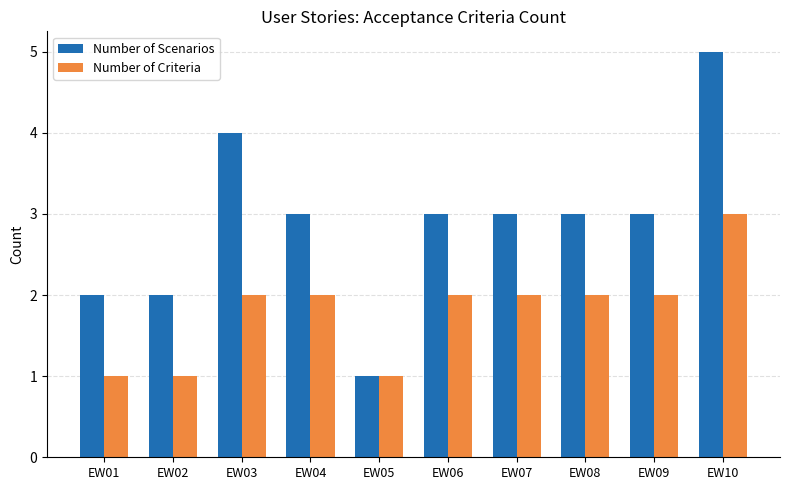

At which category is the sum across all series the highest?

EW10